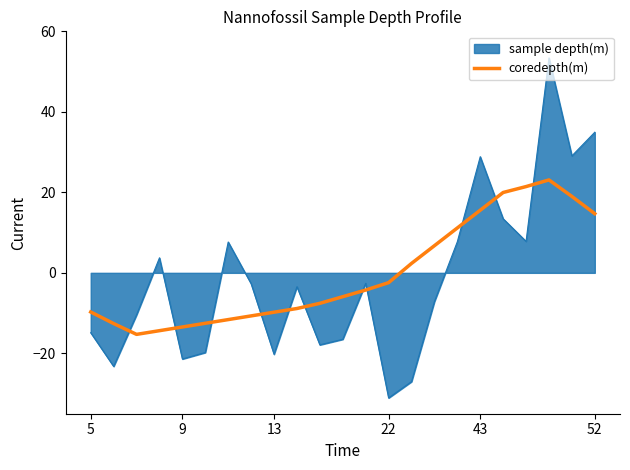

What is the difference between the maximum and minimum values in the sample depth(m) series?

84.5